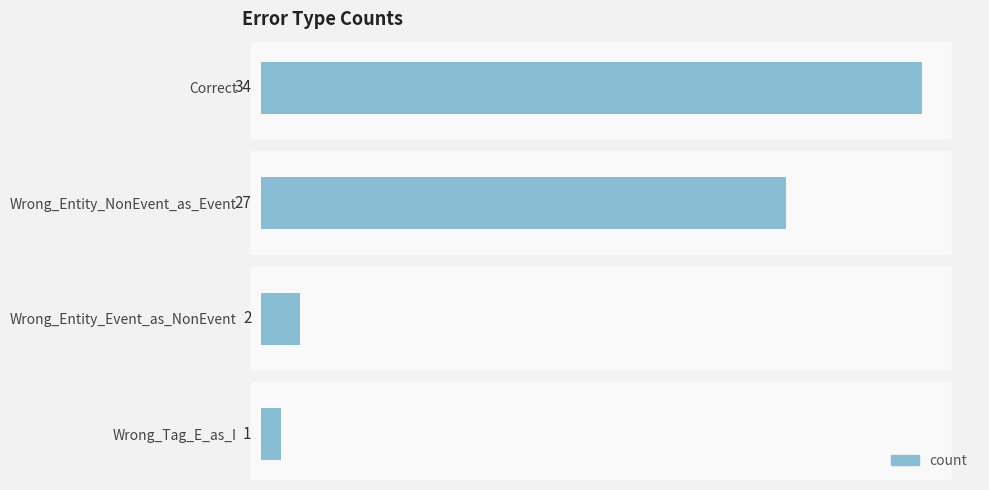

How many distinct data groups are displayed?

1